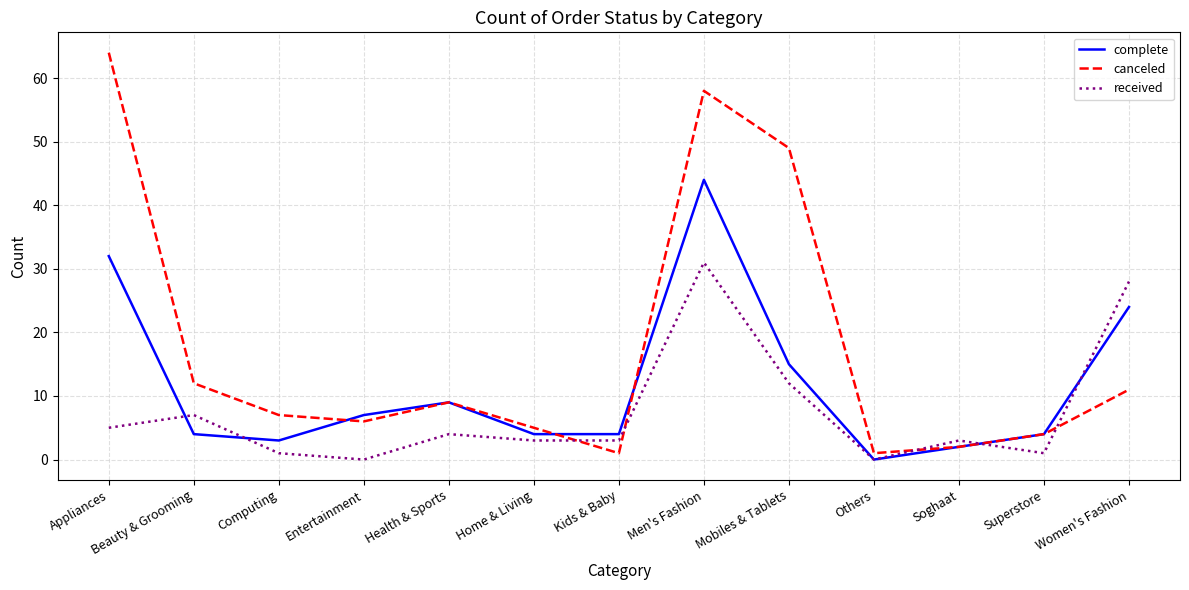

What is the spread (max minus min) of values at Others?

1